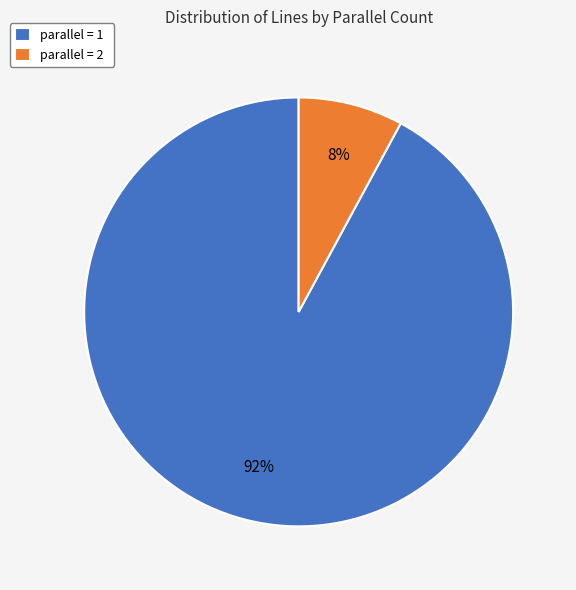

Is the sum of parallel = 2 and parallel = 1 greater than half?

Yes